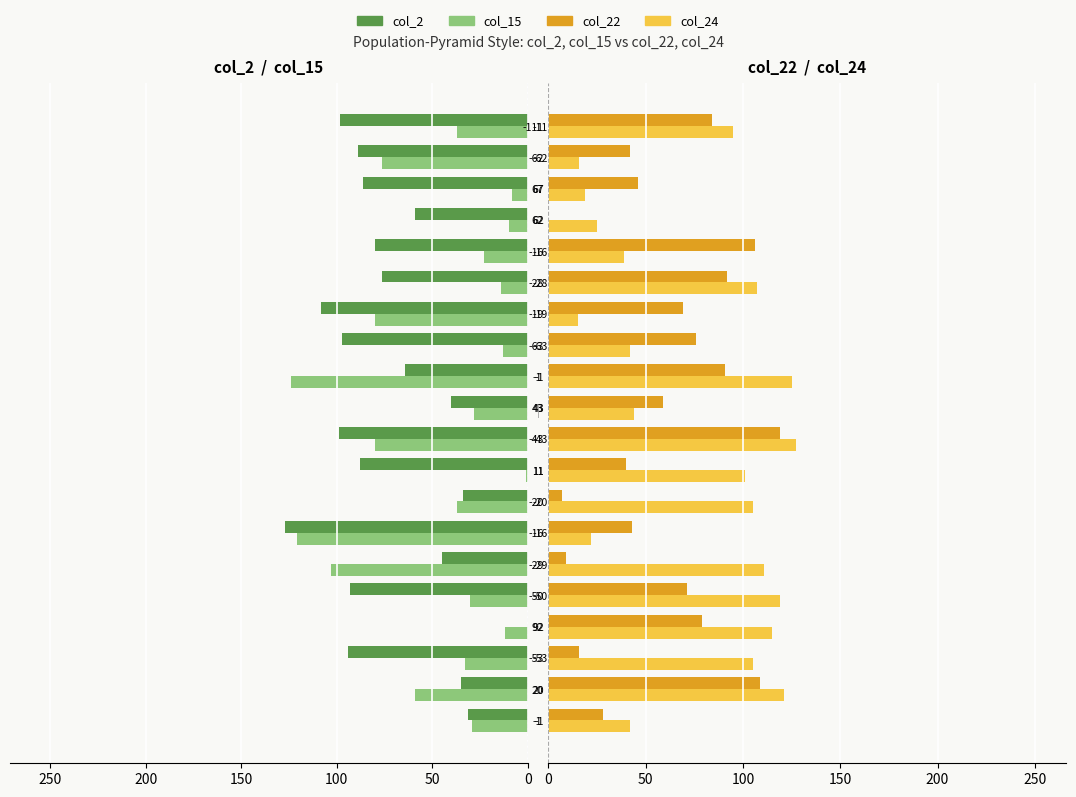

Which series has the largest total across all categories?

col_24